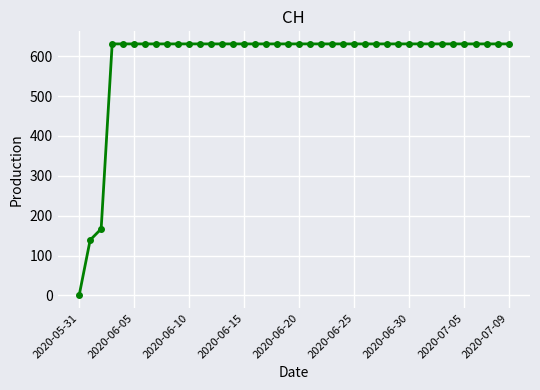

What is the difference between the second highest and minimum values?

631